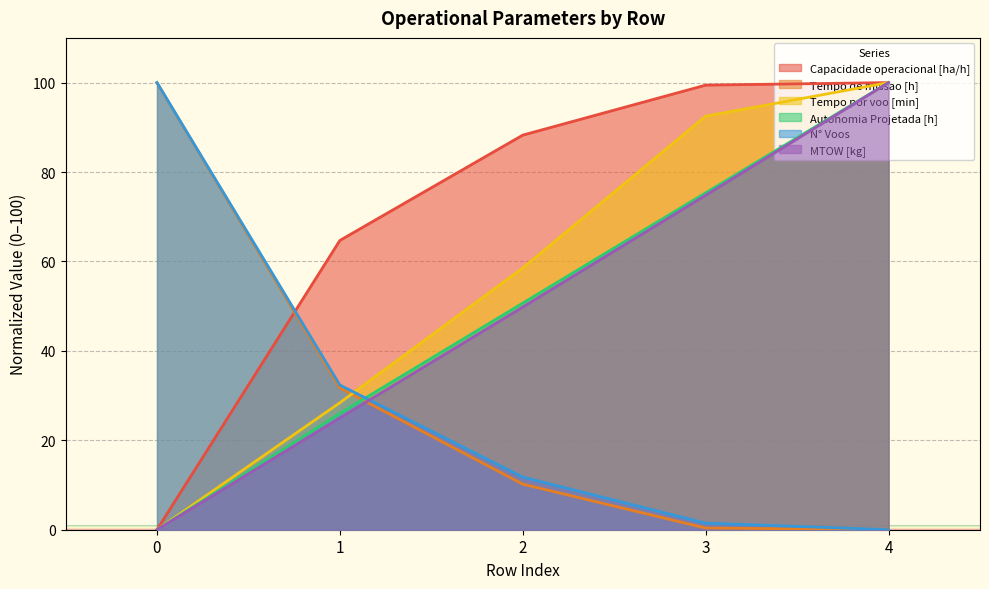

Reading right to left, what are all the values shown in this chart?

Capacidade operacional [ha/h]: 100.0	99.4	88.3	64.7	0.0
Tempo de missao [h]: 0.0	0.4	10.2	31.7	100.0
Tempo por voo [min]: 100.0	92.5	58.6	28.4	0.0
Autonomia Projetada [h]: 100.0	75.3	50.7	26.0	0.0
N° Voos: 0.0	1.5	11.8	32.4	100.0
MTOW [kg]: 100.0	74.8	49.8	25.0	0.0